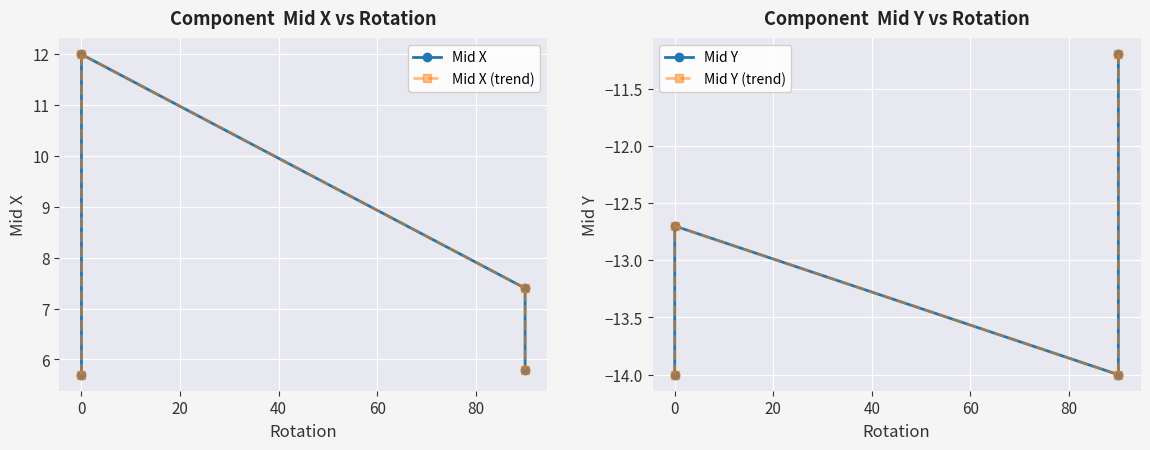

Reading right to left, transcribe all the data shown in this chart.

Mid X: 5.8	7.4	12.0	5.7
Mid X (trend): 5.8	7.4	12.0	5.7
Mid Y: -11.2	-14.0	-12.7	-14.0
Mid Y (trend): -11.2	-14.0	-12.7	-14.0